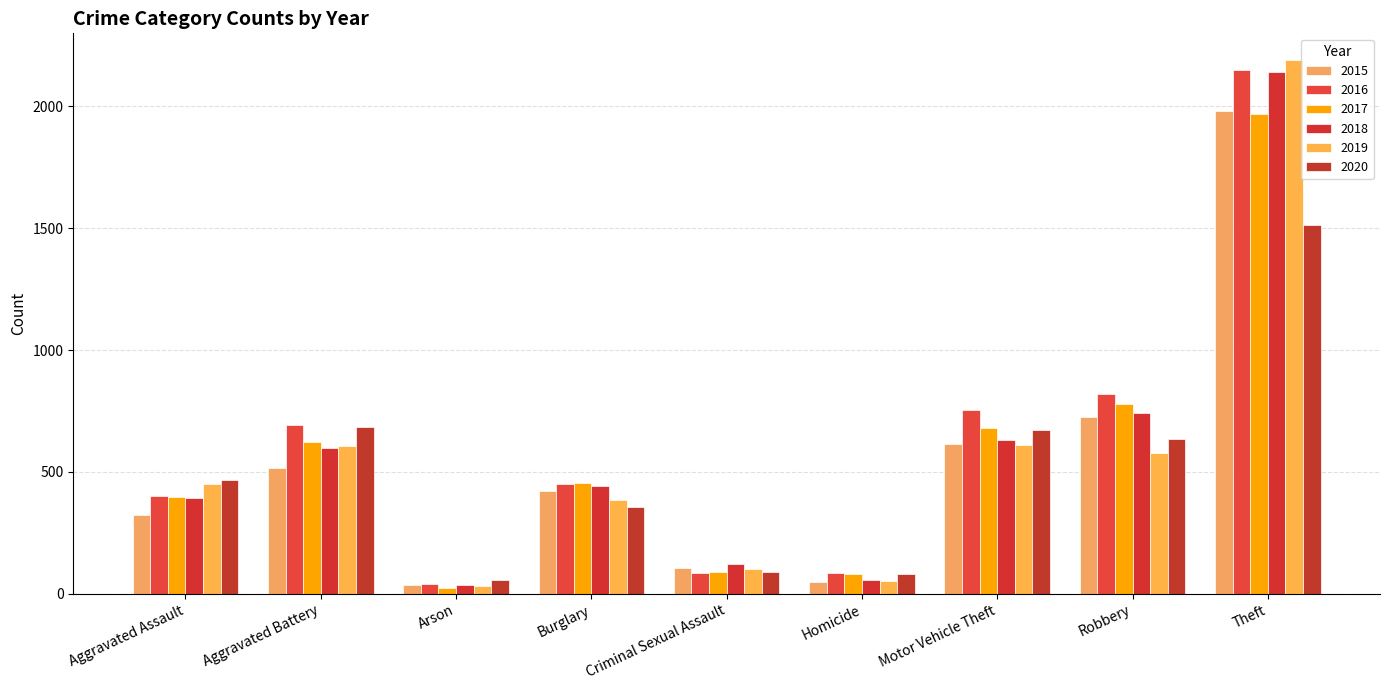

List the labels in order of 2018 value, smallest first.

Arson, Homicide, Criminal Sexual Assault, Aggravated Assault, Burglary, Aggravated Battery, Motor Vehicle Theft, Robbery, Theft